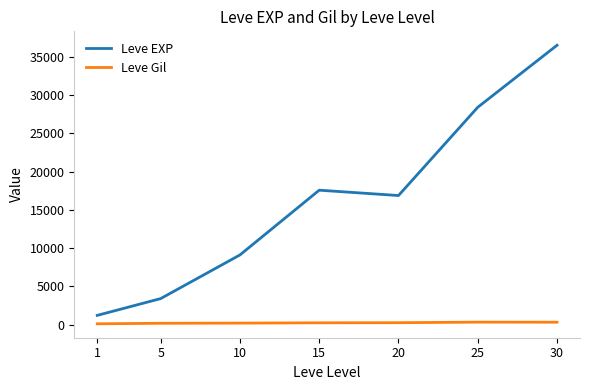

Does the chart display data point markers on the line(s)?

No